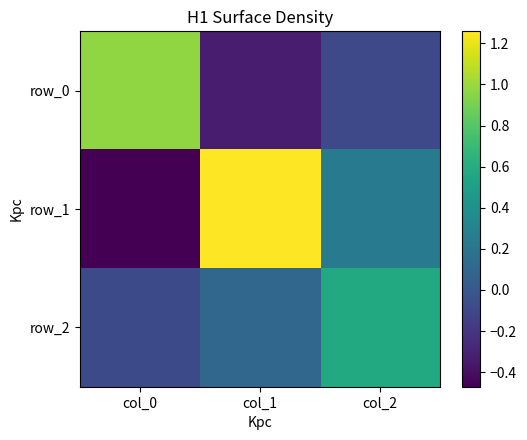

Rank the series by their maximum value, from lowest to highest.

row_2, row_0, row_1